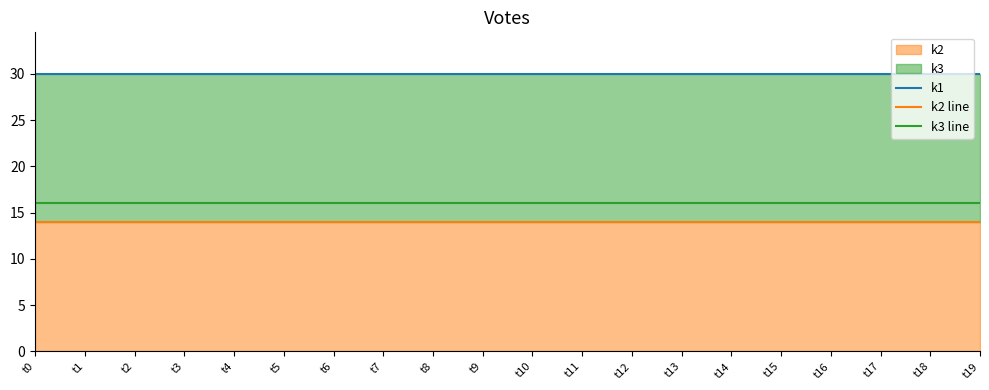

How many lines are shown in the chart?

3